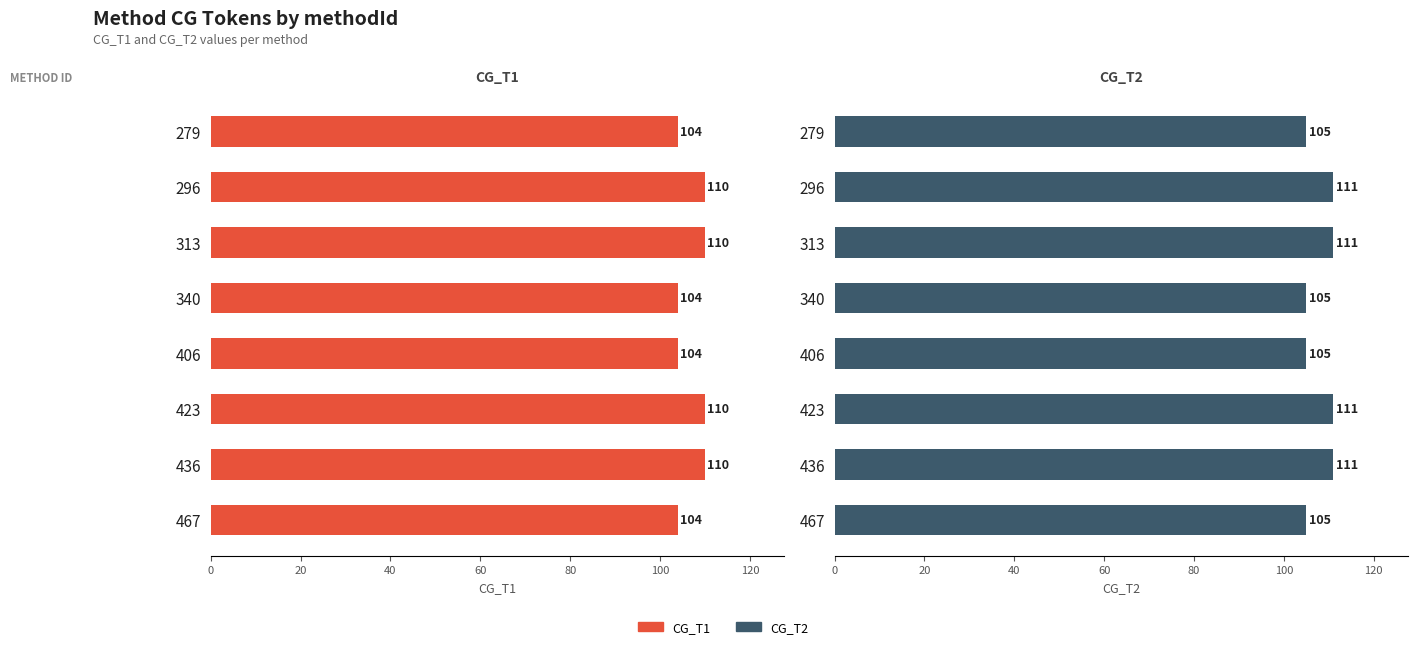

Between 313 and 467, which series saw the biggest shift?

CG_T1